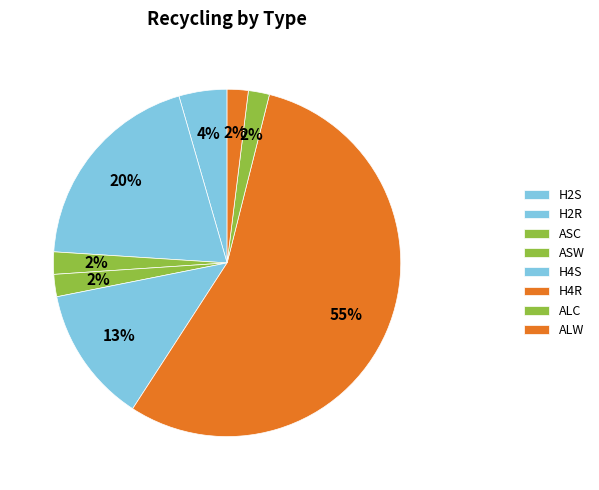

Is there any slice that represents more than half of the pie?

Yes